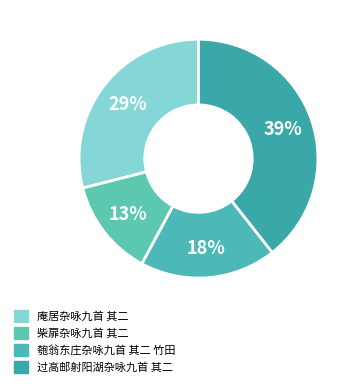

Count the number of slices in the pie.

4